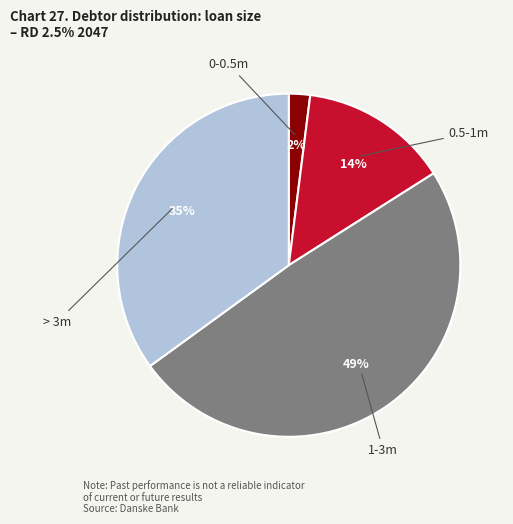

Is there any slice that represents more than half of the pie?

No